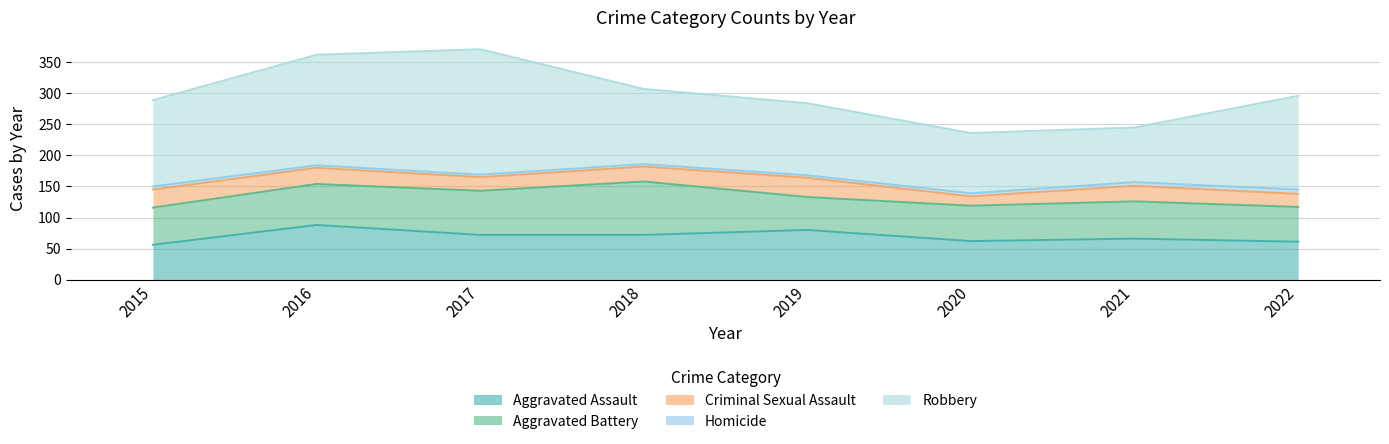

What are all the series names shown in the legend?

Aggravated Assault, Aggravated Battery, Criminal Sexual Assault, Homicide, Robbery